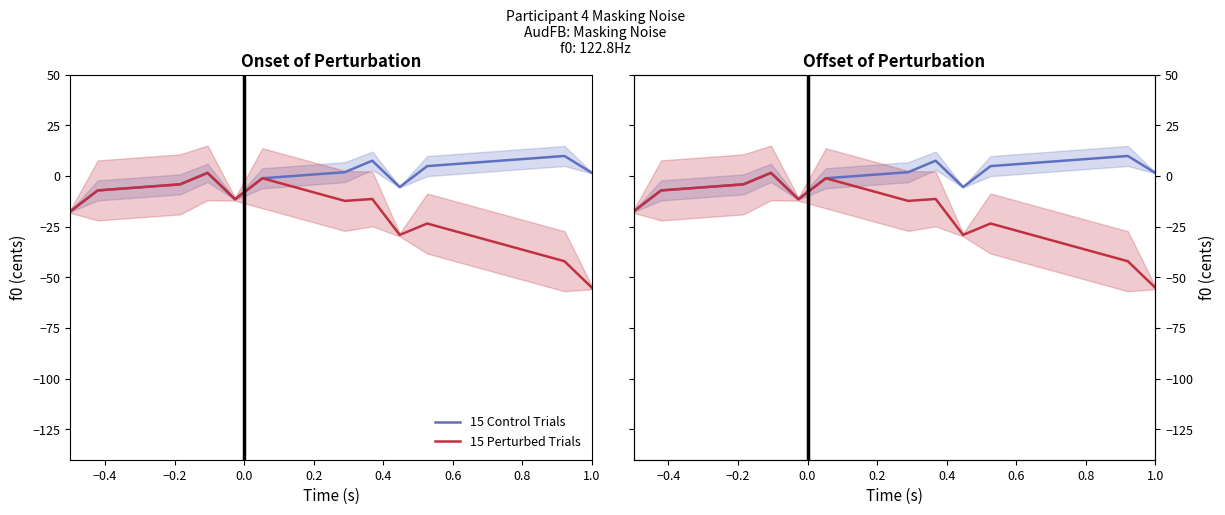

Reading right to left, what are all the values shown in this chart?

15 Control Trials: 1.6	9.9	8.9	7.9	6.9	5.9	4.9	-5.4	7.6	1.9	0.9	-0.1	-1.1	-11.4	1.6	-4.1	-5.1	-6.1	-7.1	-17.4
15 Perturbed Trials: -55.1	-42.0	-38.3	-34.6	-30.9	-27.2	-23.4	-29.0	-11.3	-12.3	-8.5	-4.8	-1.1	-11.4	1.6	-4.1	-5.1	-6.1	-7.1	-17.4